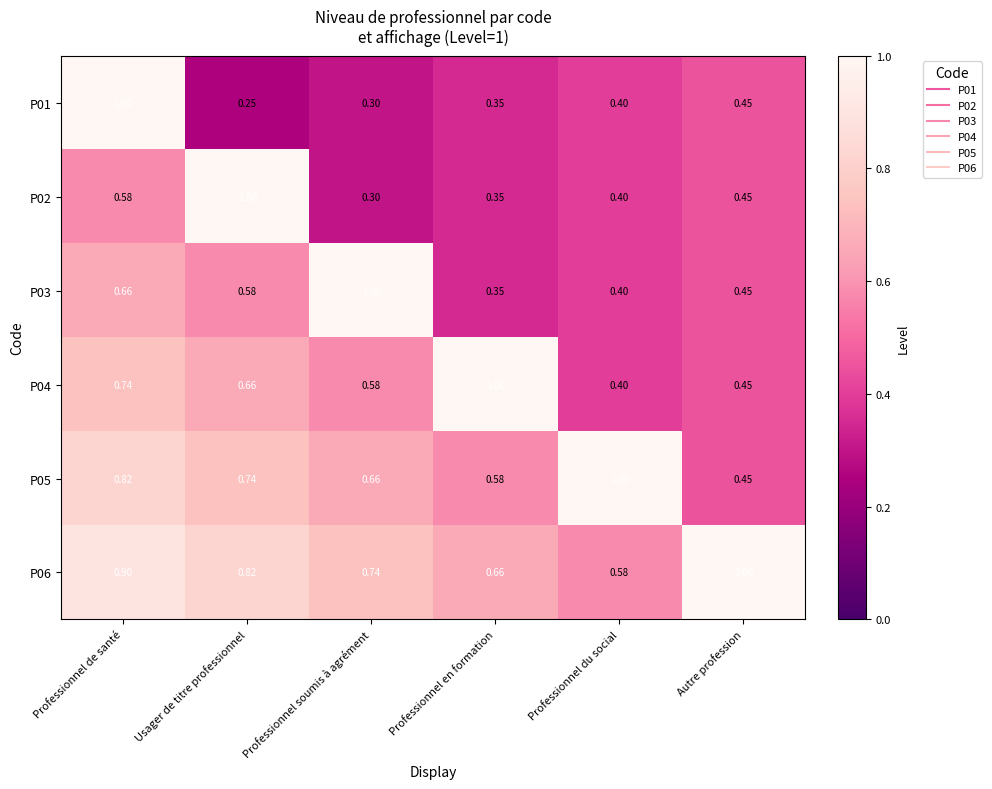

Is the value of P04 at Professionnel du social greater than the value of P02 at Professionnel en formation?

Yes